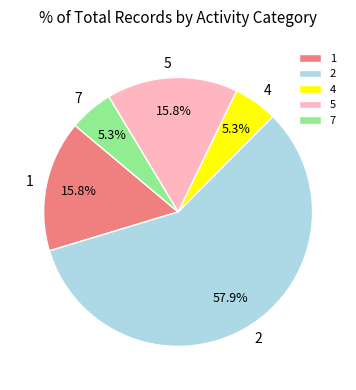

Which category accounts for the majority?

2